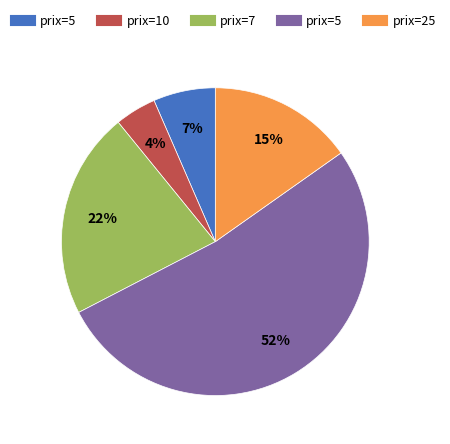

To the nearest percent, what is the difference between the largest and smallest slice percentages?

48%